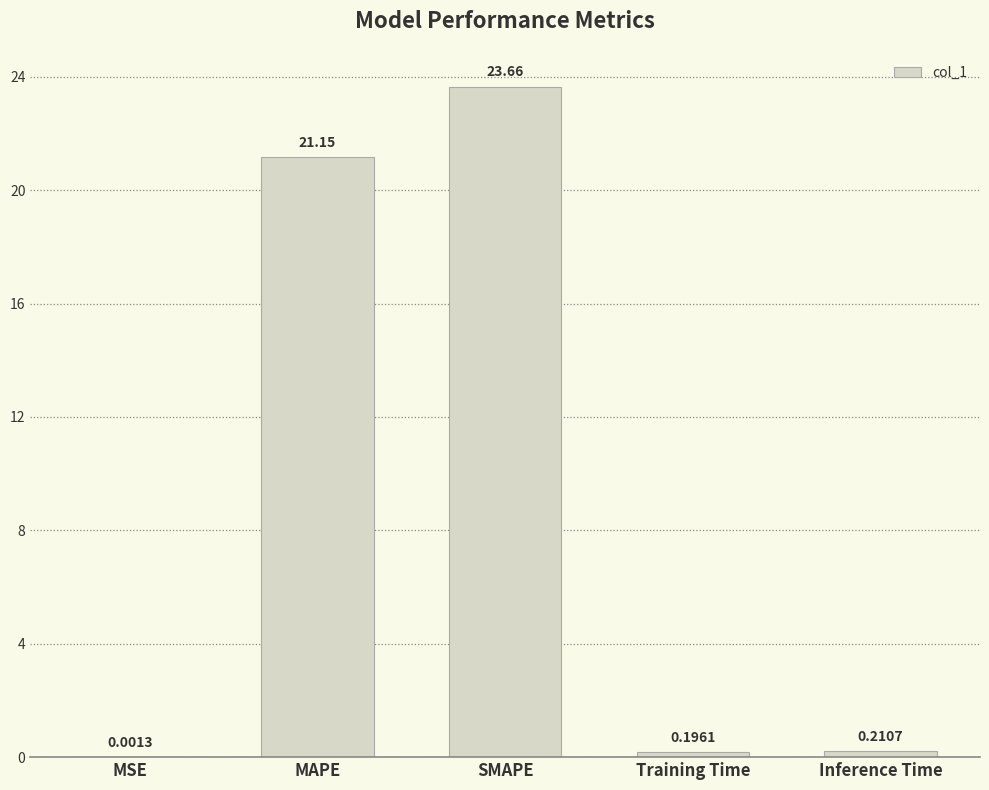

What is the sum of all values?

45.2